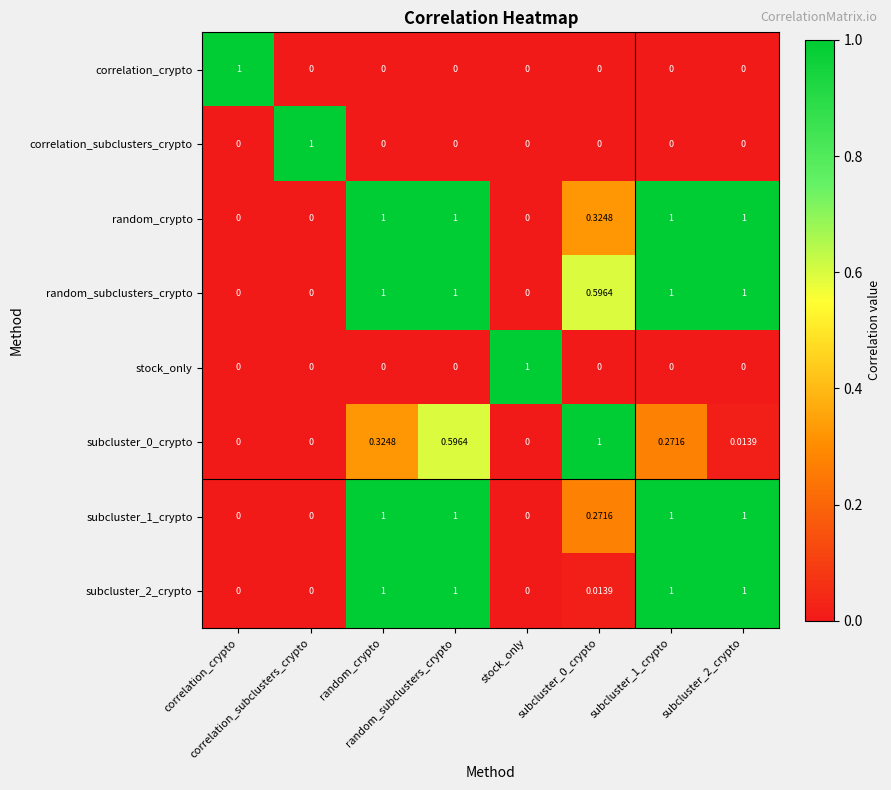

At correlation_subclusters_crypto, list the series in order from smallest to largest.

correlation_crypto, random_crypto, random_subclusters_crypto, stock_only, subcluster_0_crypto, subcluster_1_crypto, subcluster_2_crypto, correlation_subclusters_crypto